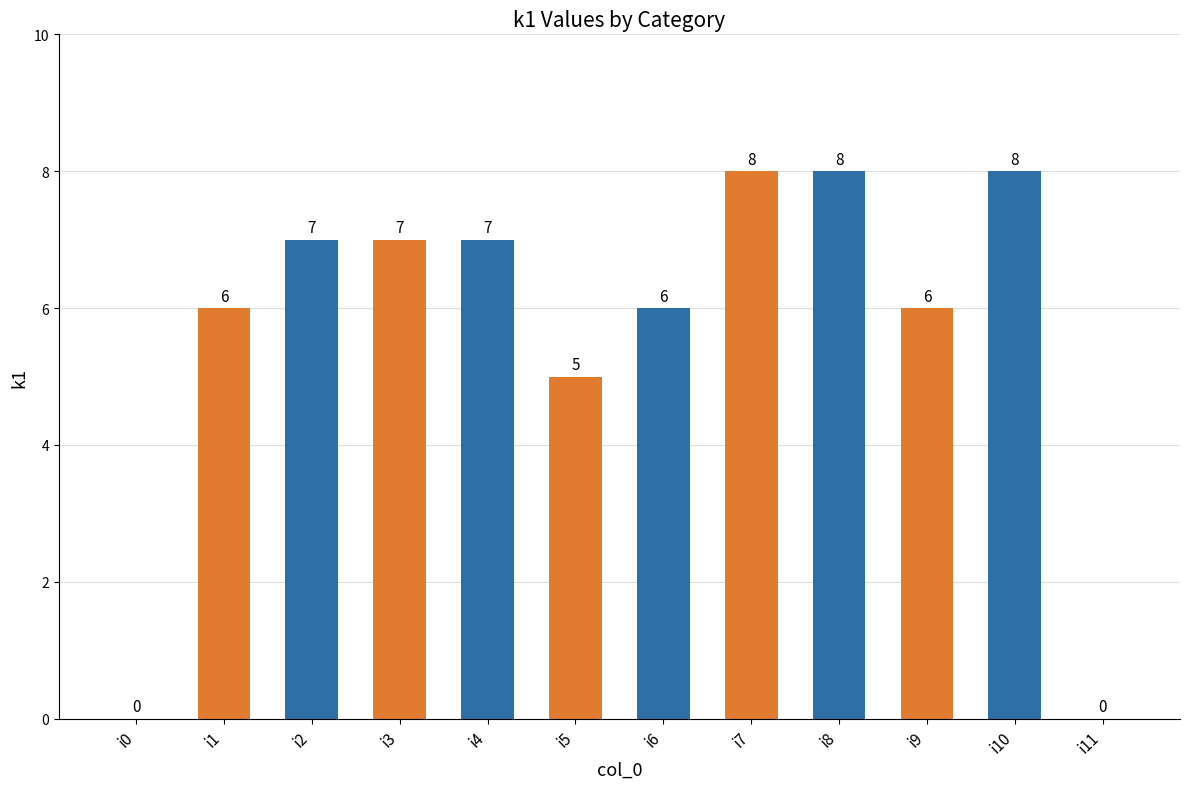

The value at i6 is 10. True or false?

False